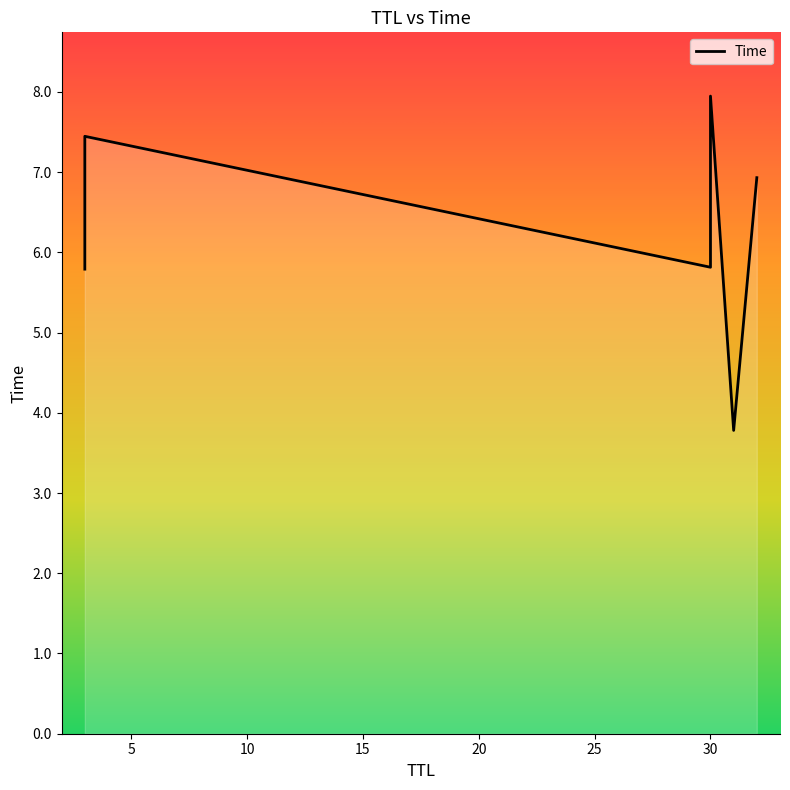

At which label is the value closest to 5?

3